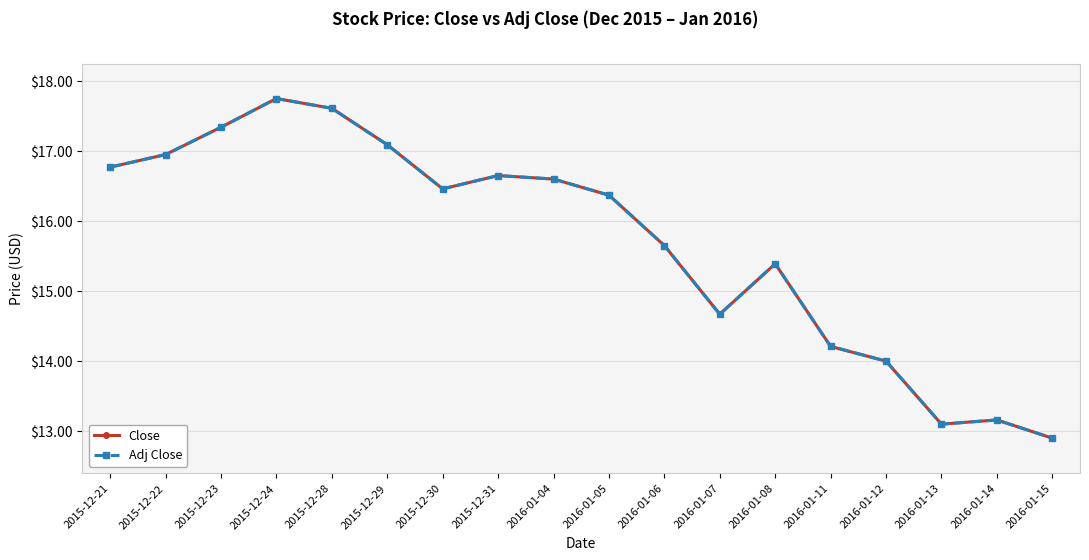

List the series in order of their peak value, highest first.

Close, Adj Close